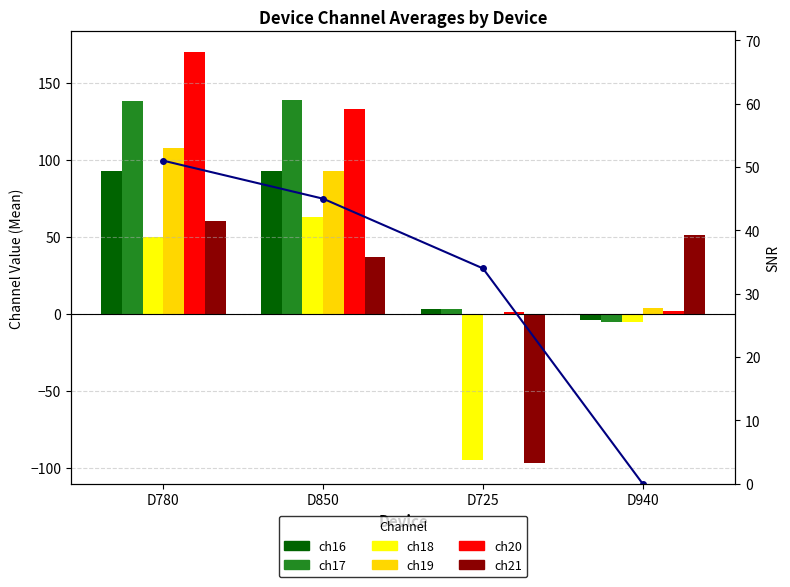

At which label is ch20 closest to 85?

D850